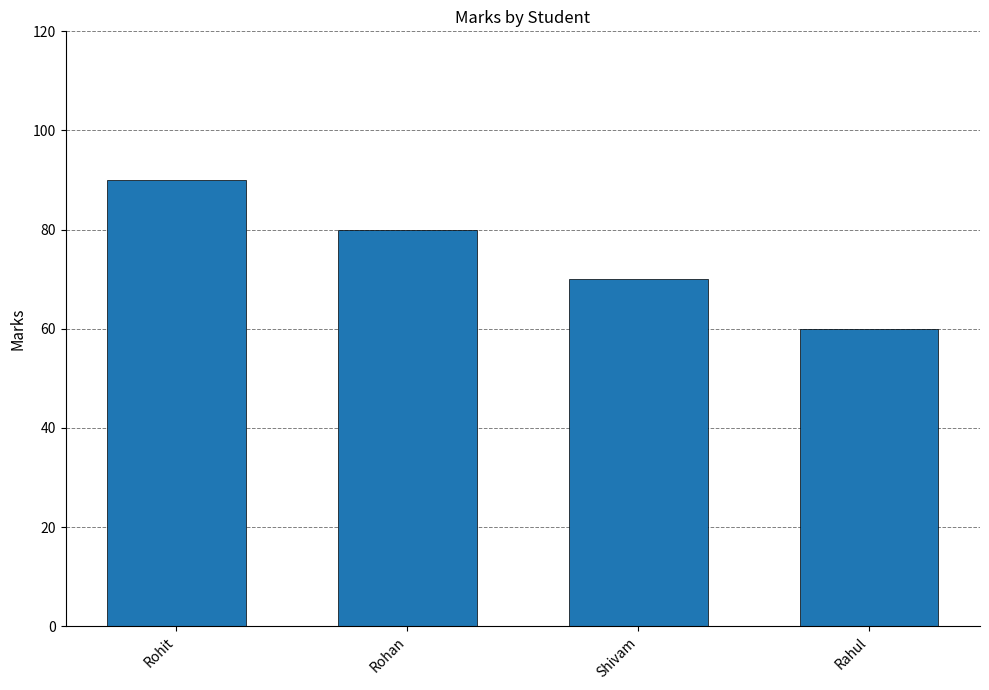

Which label corresponds to the smallest value in the chart?

Rahul